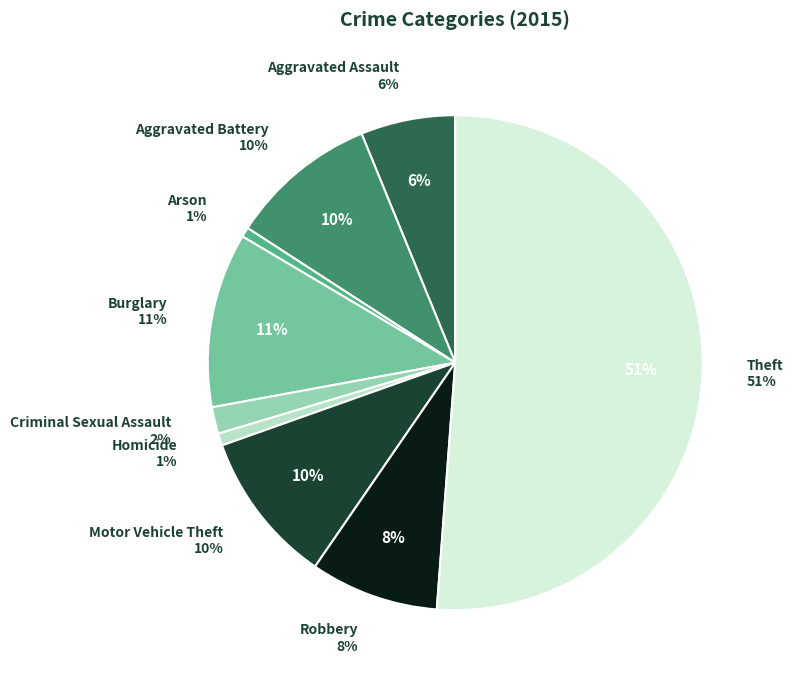

Is there a majority slice in this chart?

Yes